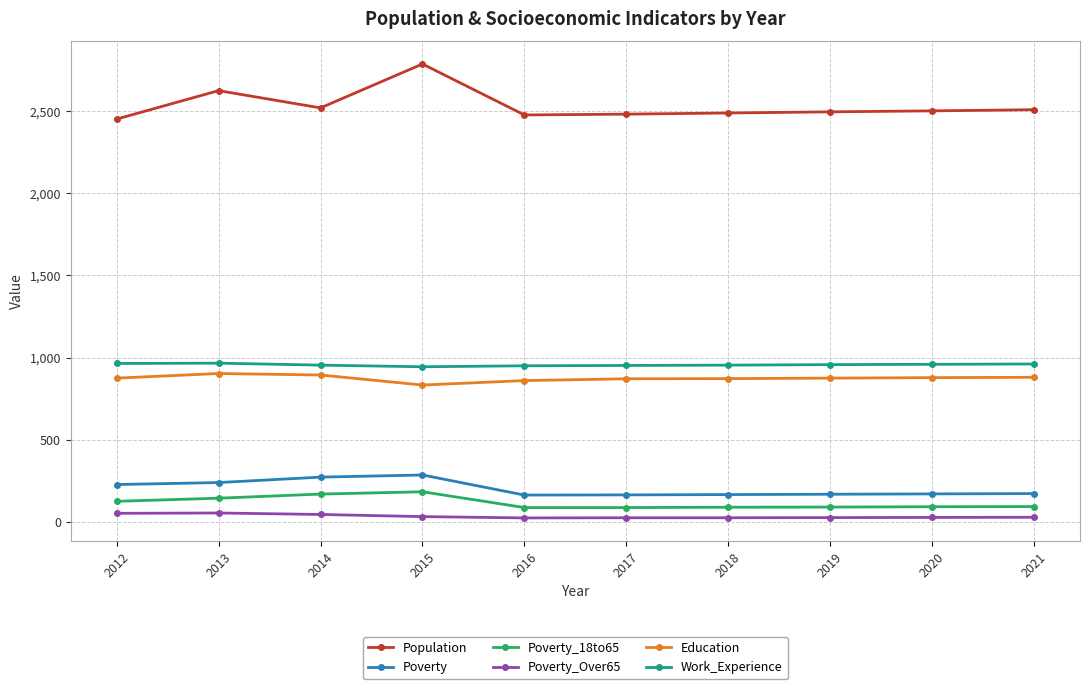

What is the value of the Work_Experience point at the 6th from the left?

952